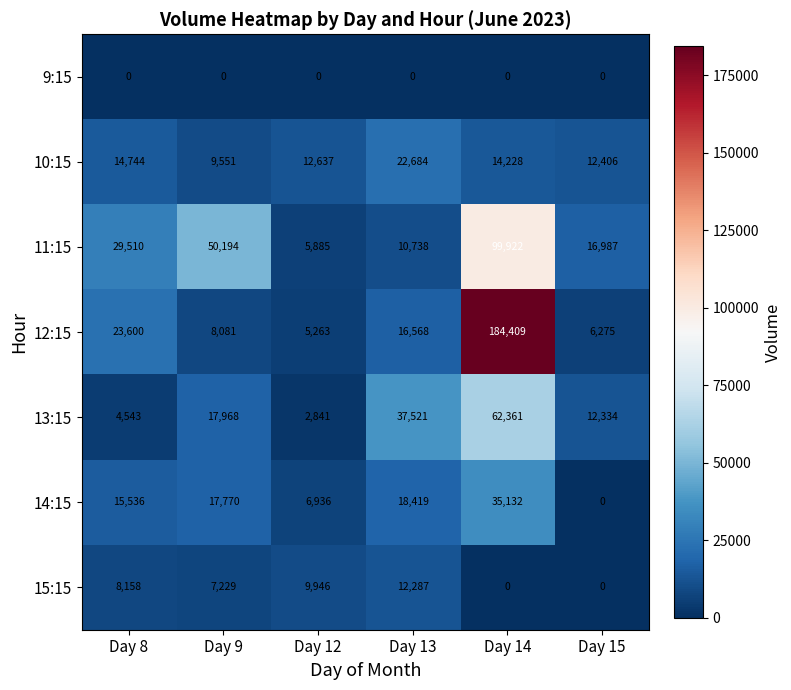

Rank the series at Day 12 from lowest to highest value.

9:15, 13:15, 12:15, 11:15, 14:15, 15:15, 10:15